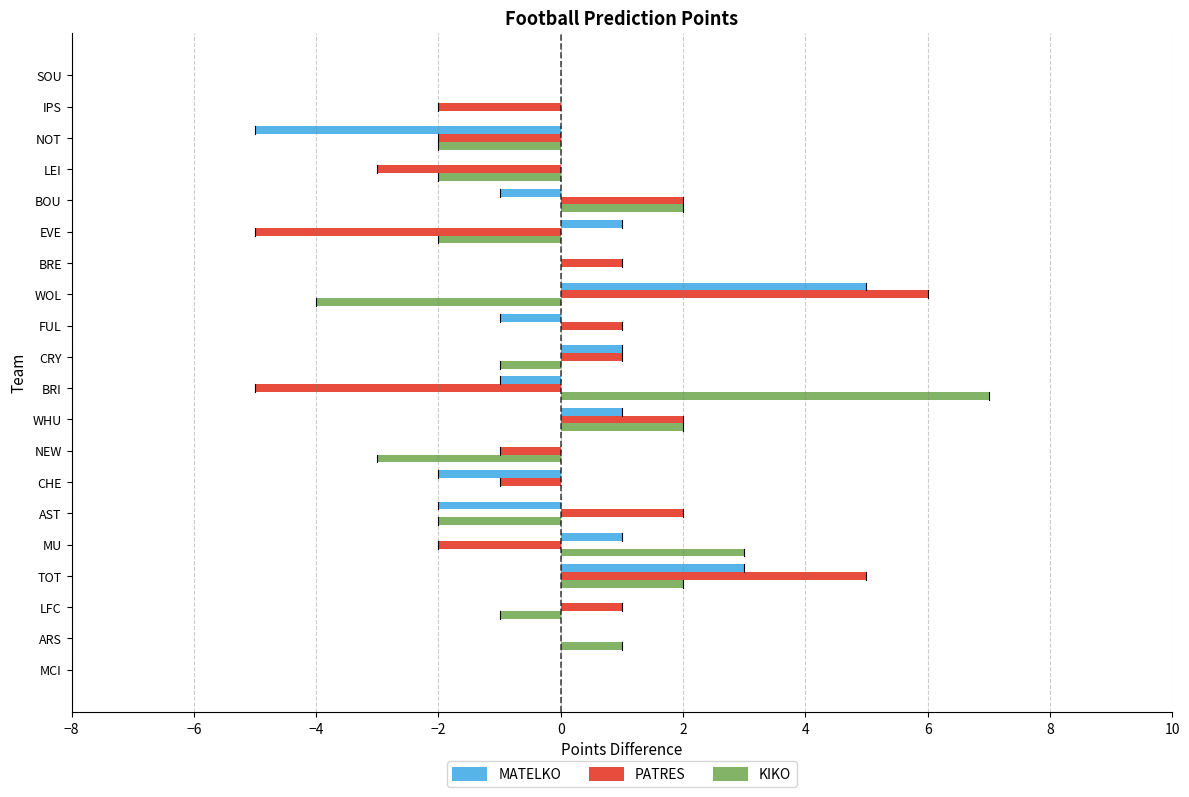

At which category is the sum across all series the highest?

TOT